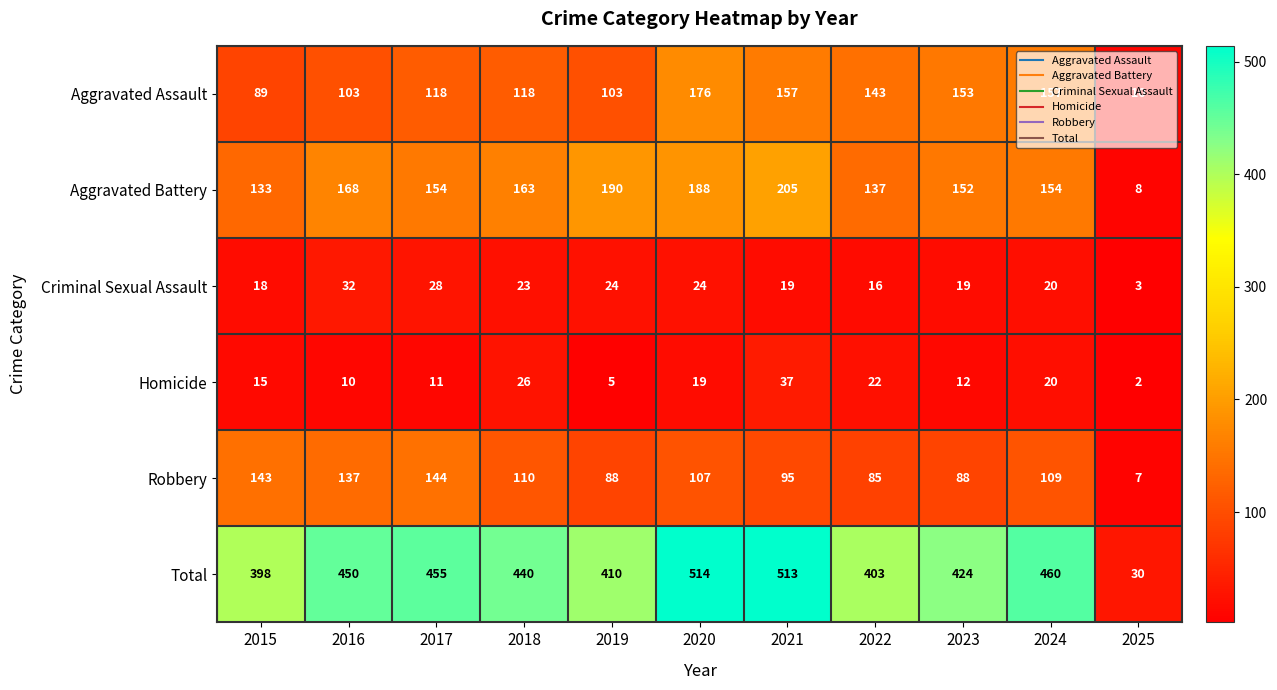

Which category has the highest value in the Robbery series?

2017